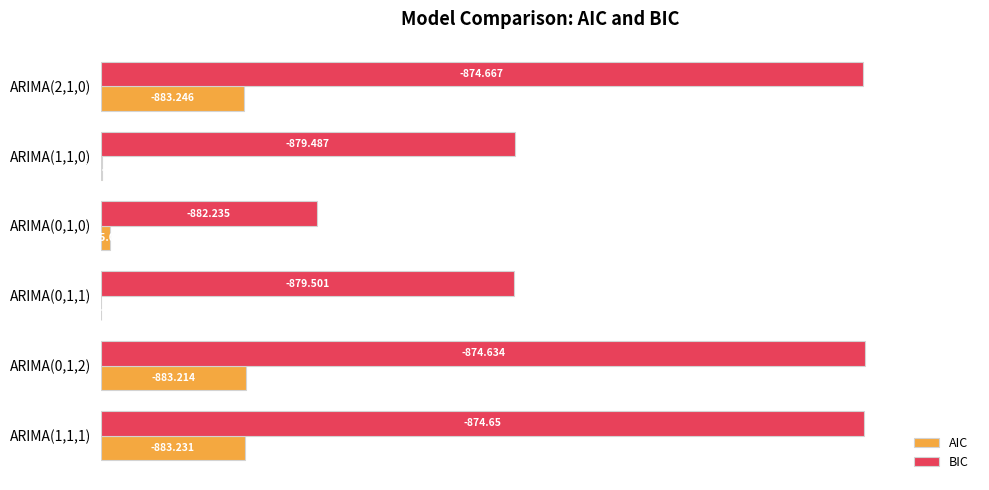

What are all the series names shown in the legend?

AIC, BIC